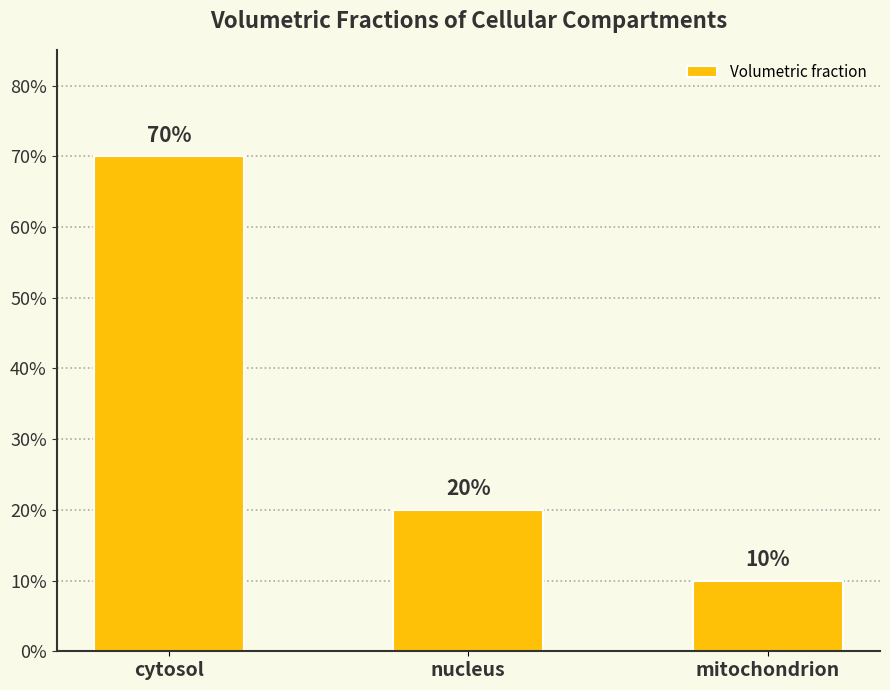

Read the value at cytosol.

0.7